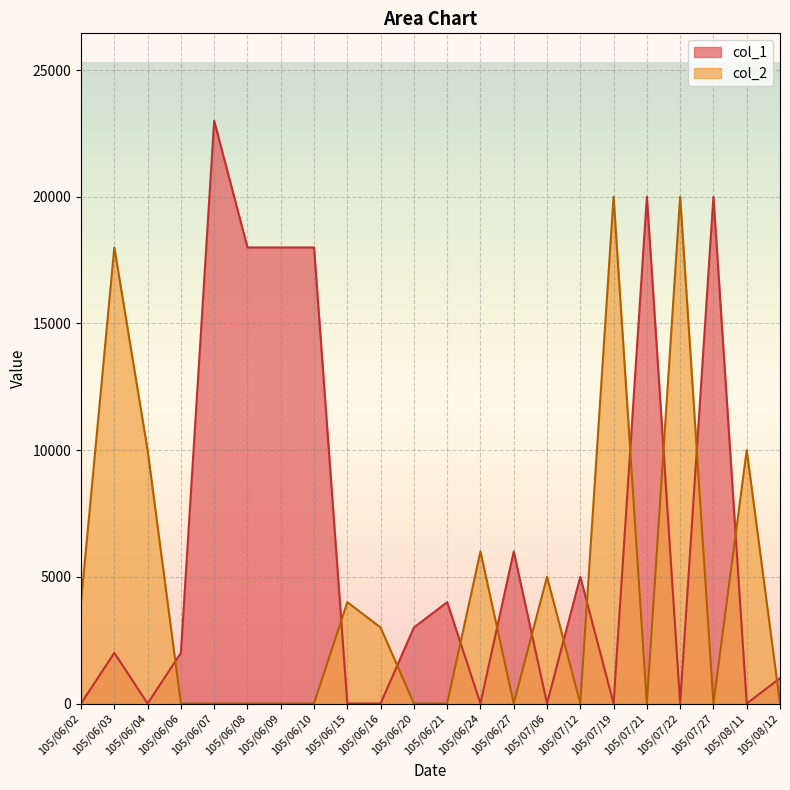

What is the difference between the second highest and second lowest values in the col_1 series?

20000